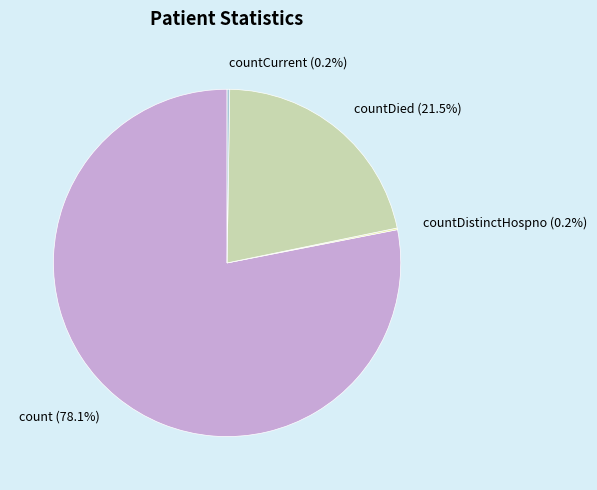

Which slice represents more than half of the pie?

count (78.1%)